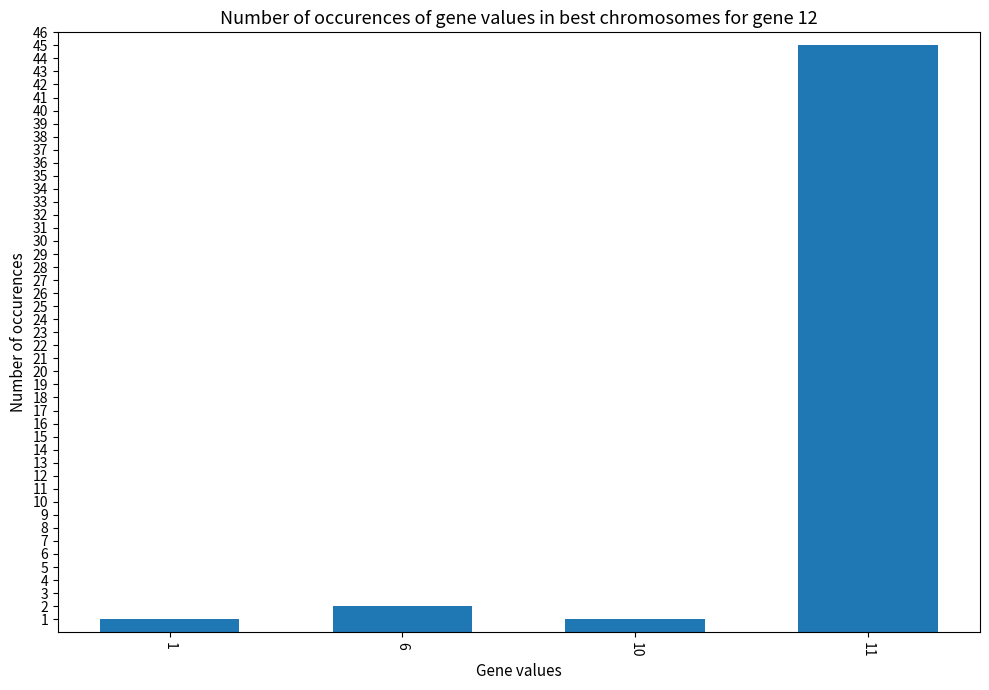

What is the ratio of the value at 10 to the value at 1?

1.0